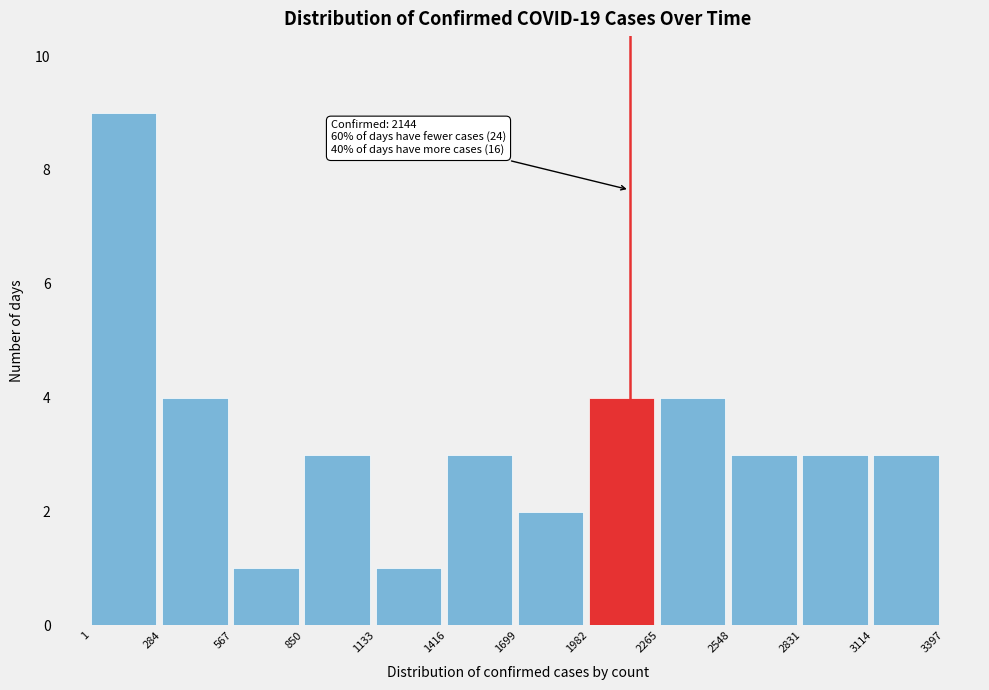

Over which range of the x-axis is the bar tallest?

1 to 284